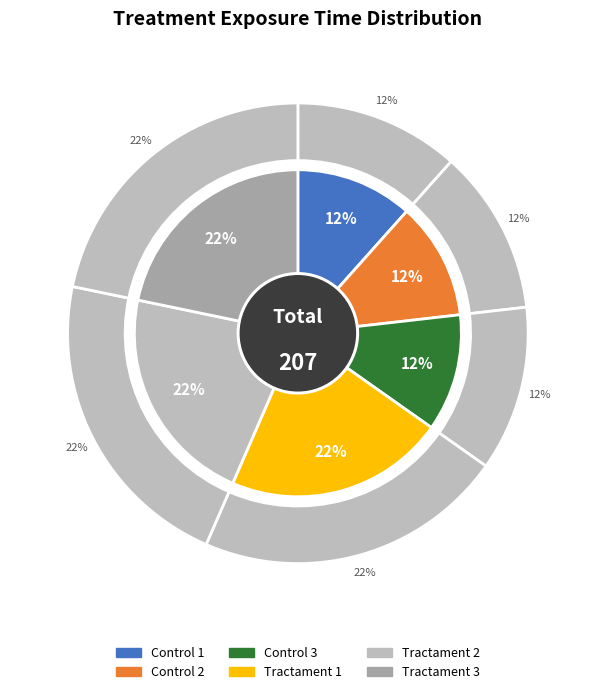

Which category has the smallest portion of the pie?

Control 1